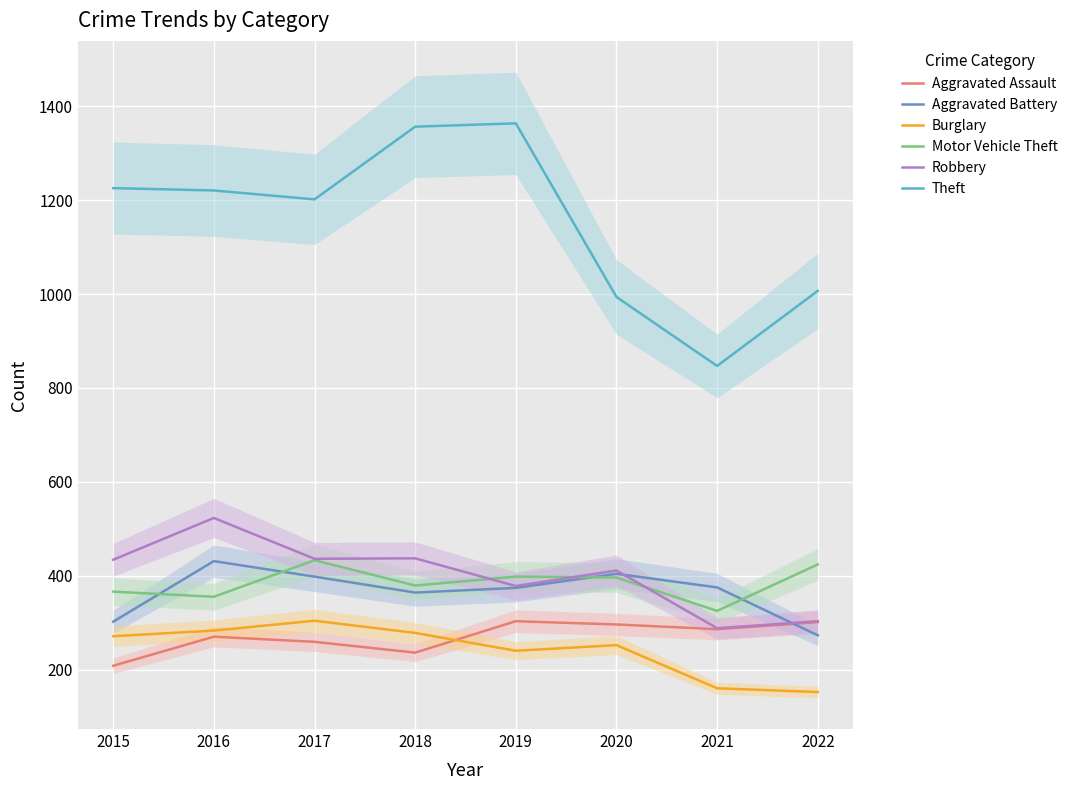

How many lines are shown in the chart?

6